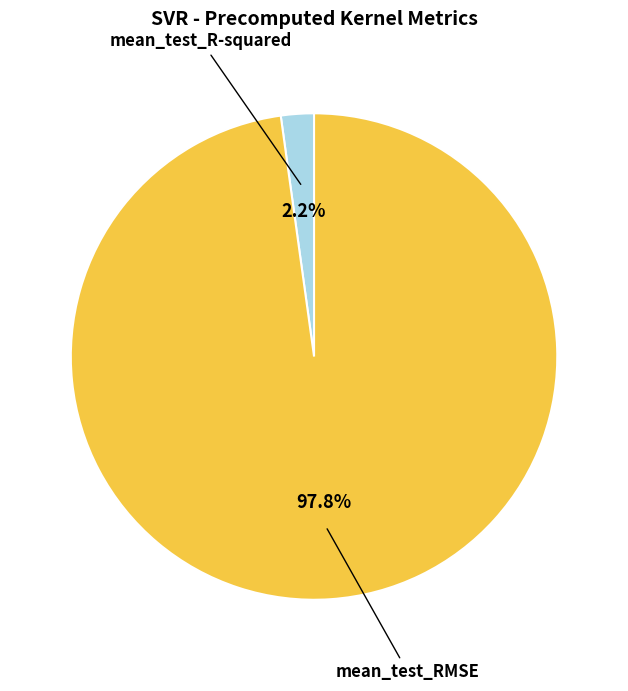

What percentage is NOT represented by mean_test_R-squared?

97.8%